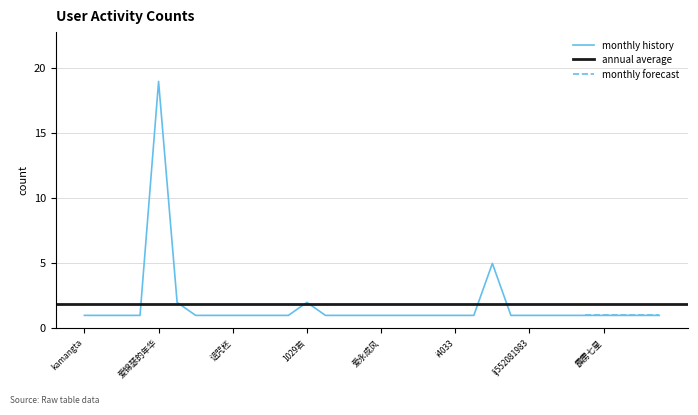

What is the label of the 3rd point from the right?

teki酱